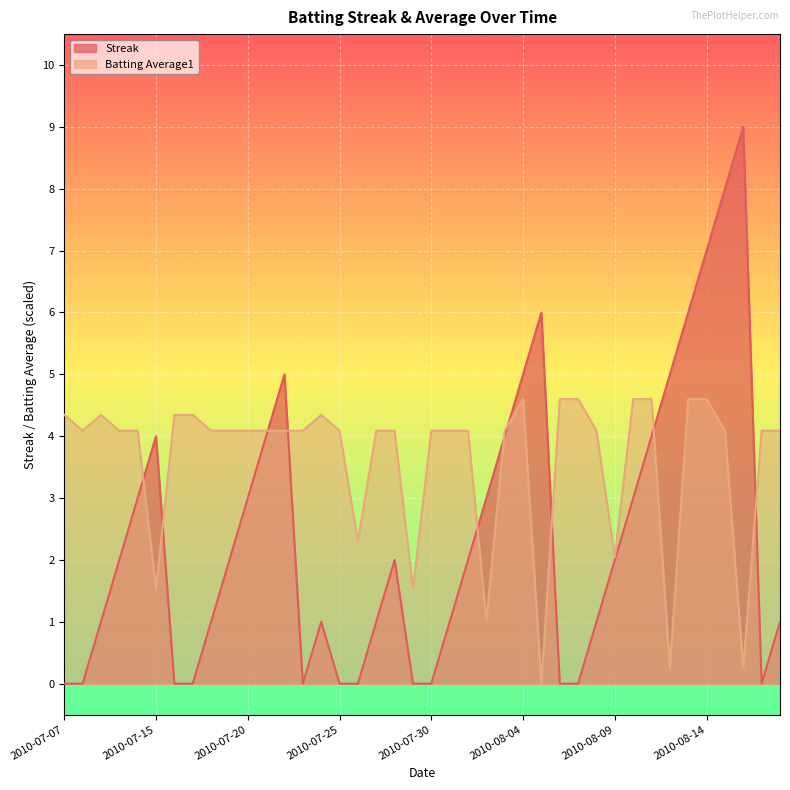

At how many categories does at least one series exceed 7?

2